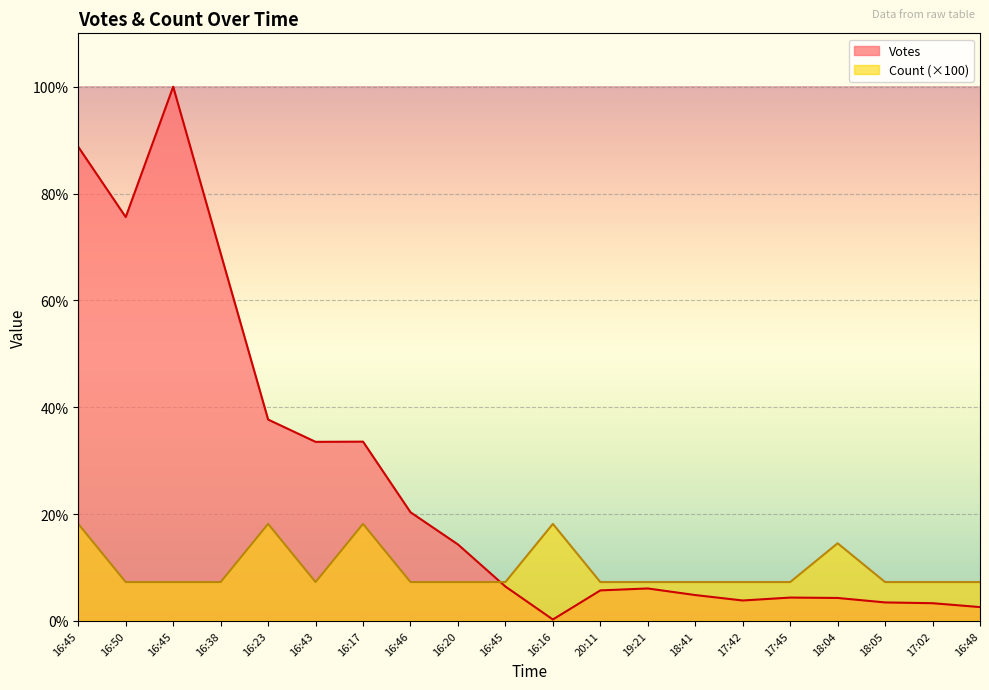

Which series has the largest range (max minus min)?

Votes